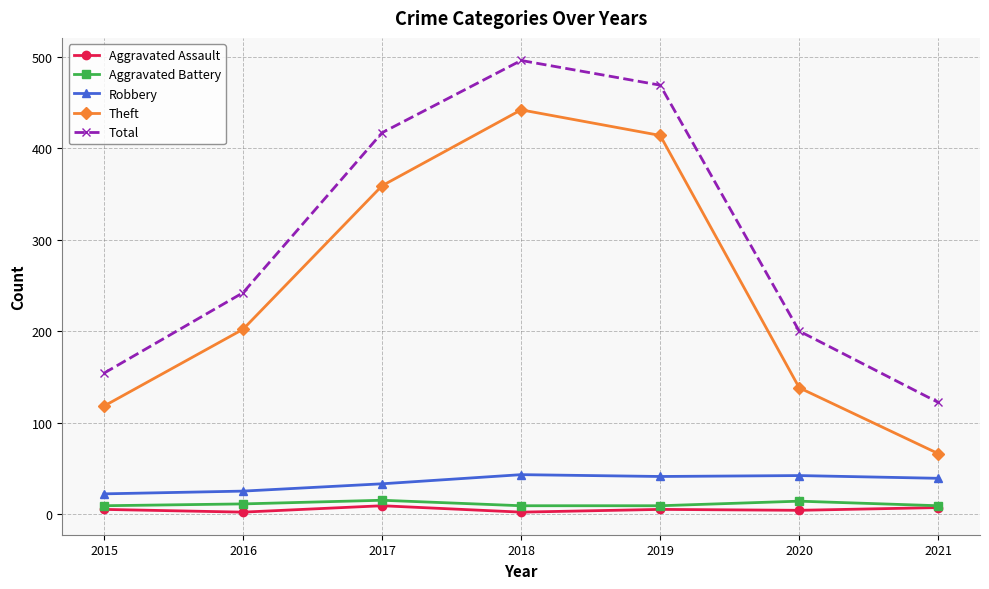

True or false: Total and Robbery cross at least once.

False